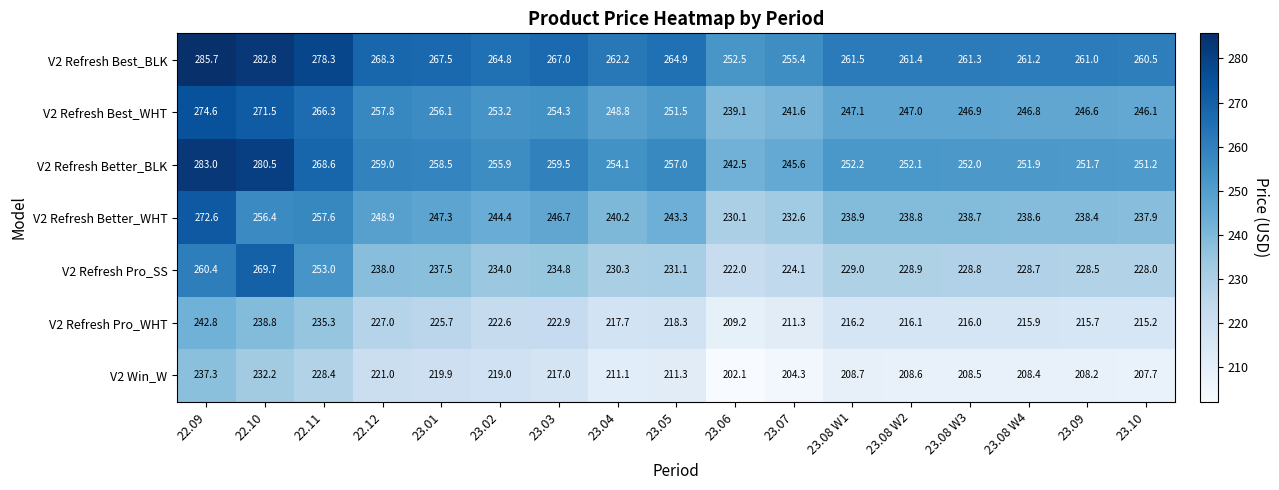

What is the difference between the highest and lowest values at 23.08 W3?

52.8